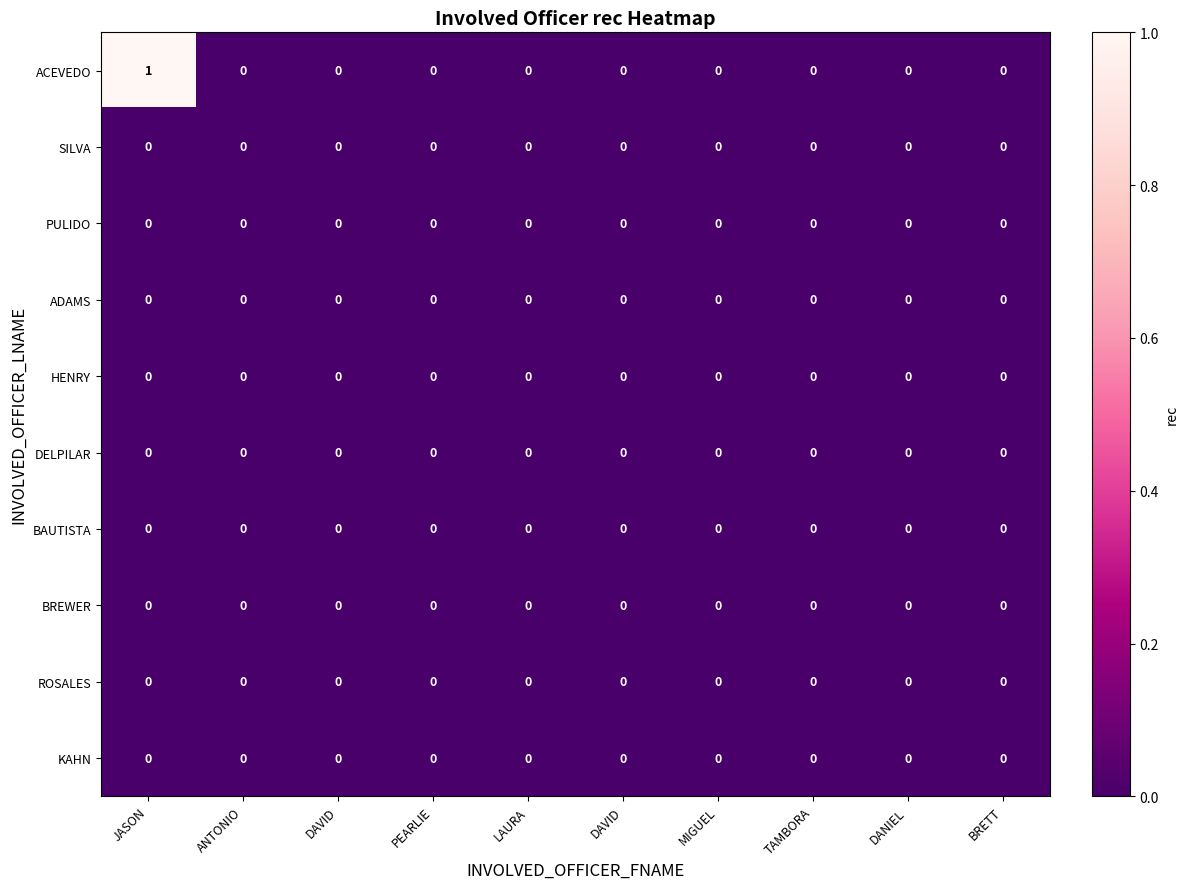

Reading right to left, what are all the values shown in this chart?

ACEVEDO: BRETT=0	DANIEL=0	TAMBORA=0	MIGUEL=0	DAVID=0	LAURA=0	PEARLIE=0	DAVID=0	ANTONIO=0	JASON=1
SILVA: BRETT=0	DANIEL=0	TAMBORA=0	MIGUEL=0	DAVID=0	LAURA=0	PEARLIE=0	DAVID=0	ANTONIO=0	JASON=0
PULIDO: BRETT=0	DANIEL=0	TAMBORA=0	MIGUEL=0	DAVID=0	LAURA=0	PEARLIE=0	DAVID=0	ANTONIO=0	JASON=0
ADAMS: BRETT=0	DANIEL=0	TAMBORA=0	MIGUEL=0	DAVID=0	LAURA=0	PEARLIE=0	DAVID=0	ANTONIO=0	JASON=0
HENRY: BRETT=0	DANIEL=0	TAMBORA=0	MIGUEL=0	DAVID=0	LAURA=0	PEARLIE=0	DAVID=0	ANTONIO=0	JASON=0
DELPILAR: BRETT=0	DANIEL=0	TAMBORA=0	MIGUEL=0	DAVID=0	LAURA=0	PEARLIE=0	DAVID=0	ANTONIO=0	JASON=0
BAUTISTA: BRETT=0	DANIEL=0	TAMBORA=0	MIGUEL=0	DAVID=0	LAURA=0	PEARLIE=0	DAVID=0	ANTONIO=0	JASON=0
BREWER: BRETT=0	DANIEL=0	TAMBORA=0	MIGUEL=0	DAVID=0	LAURA=0	PEARLIE=0	DAVID=0	ANTONIO=0	JASON=0
ROSALES: BRETT=0	DANIEL=0	TAMBORA=0	MIGUEL=0	DAVID=0	LAURA=0	PEARLIE=0	DAVID=0	ANTONIO=0	JASON=0
KAHN: BRETT=0	DANIEL=0	TAMBORA=0	MIGUEL=0	DAVID=0	LAURA=0	PEARLIE=0	DAVID=0	ANTONIO=0	JASON=0